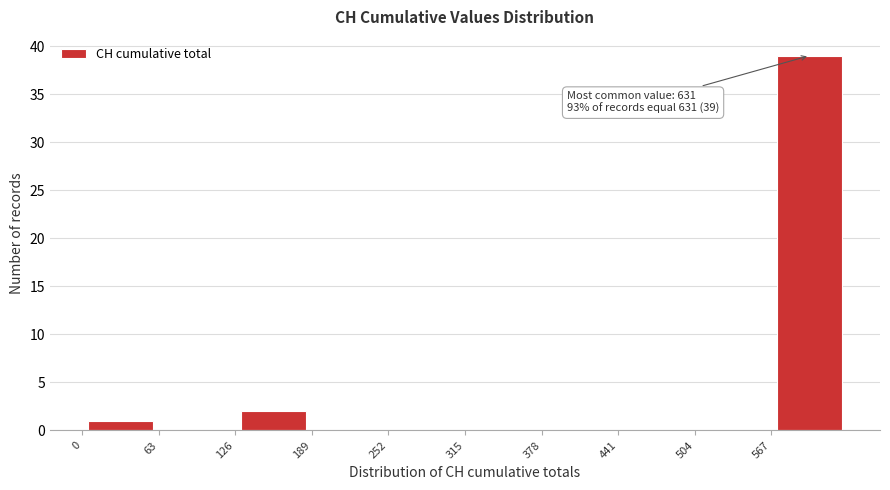

Which range on the x-axis has the tallest bar?

570 to 630